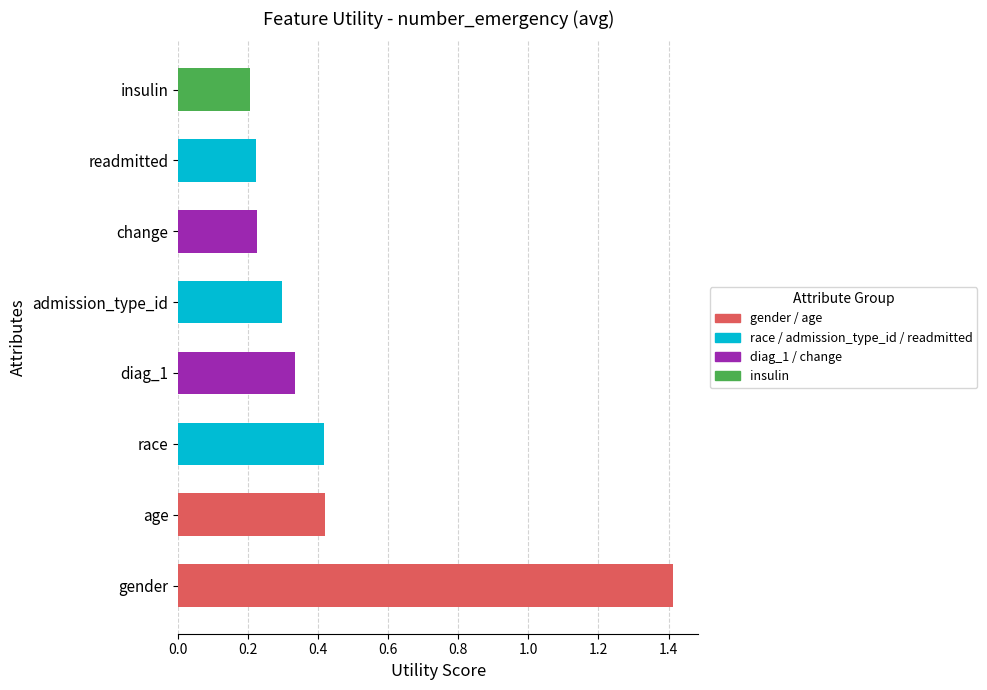

What is the difference between the maximum and minimum values?

1.2